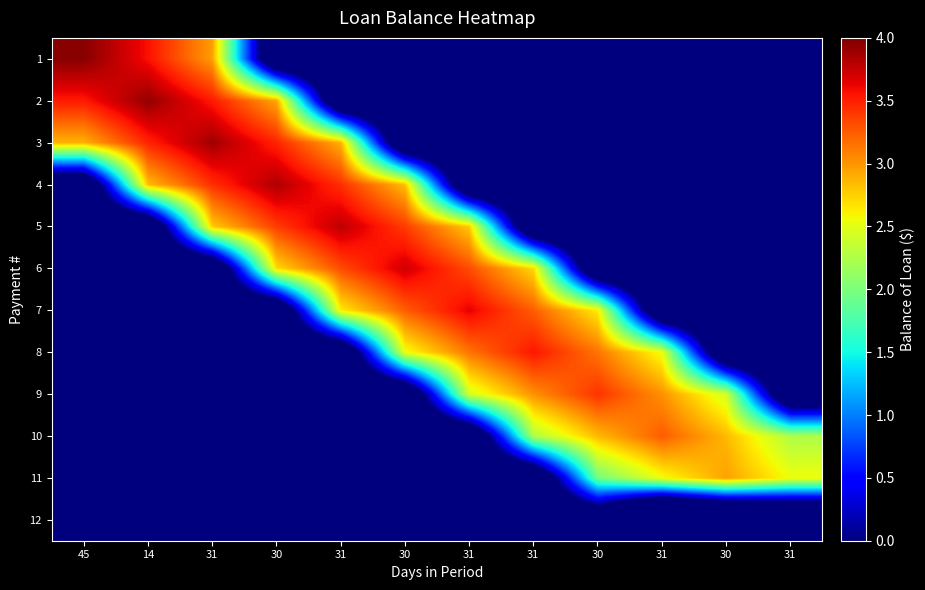

Between 30 and 30, which is larger?

30